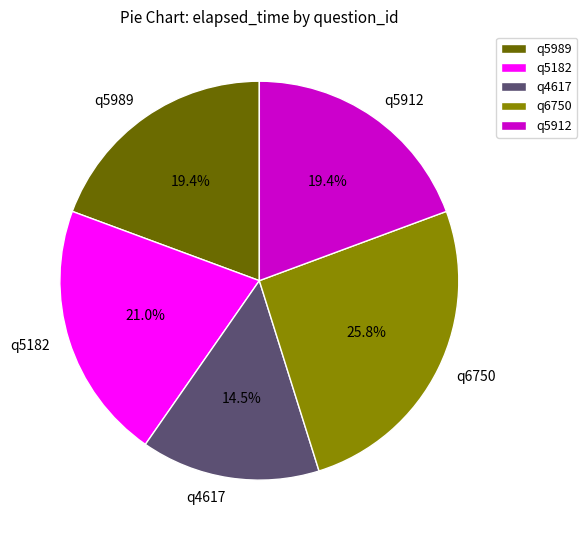

Which has a higher value, q6750 or q4617?

q6750